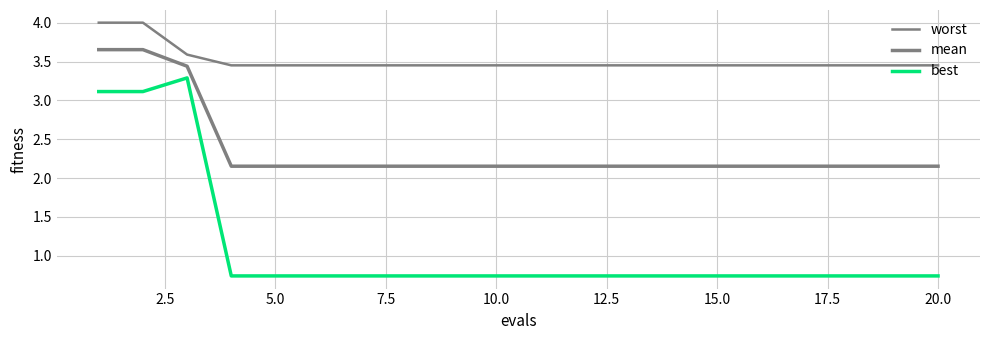

Is this an area chart (filled region under the line)?

No